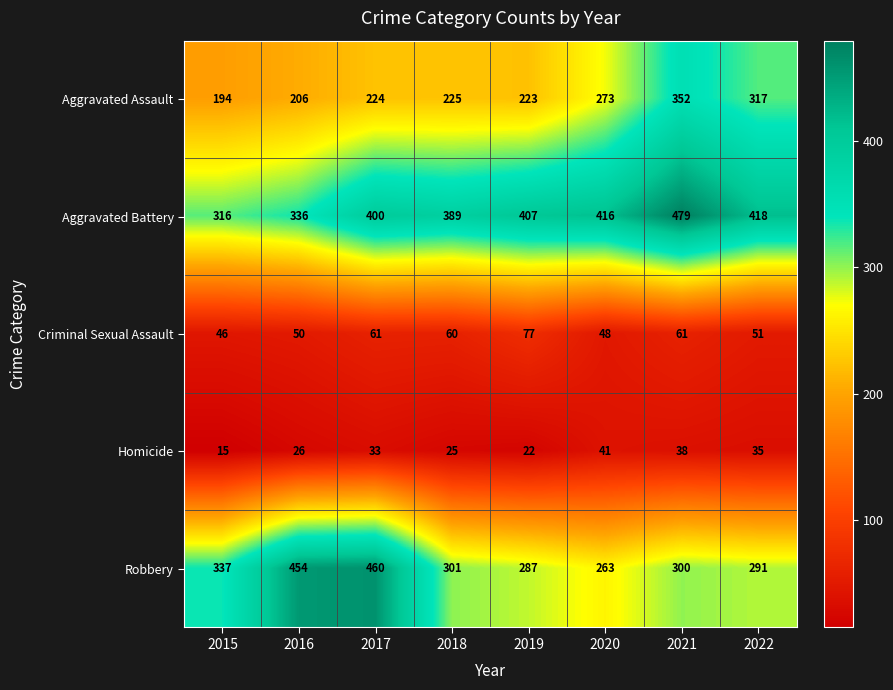

What is the smallest value displayed?

15